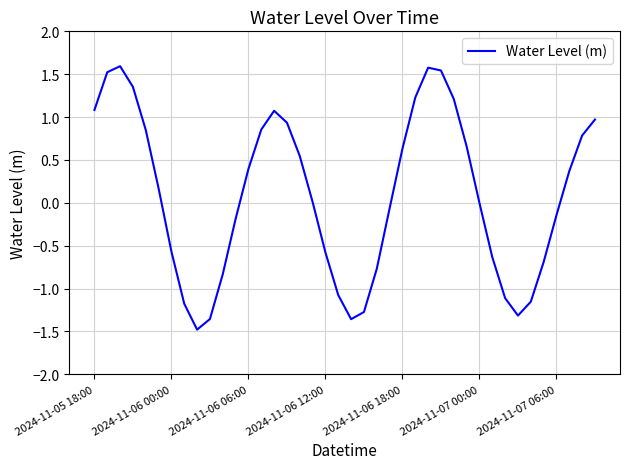

What is the difference between the maximum and minimum values?

3.1